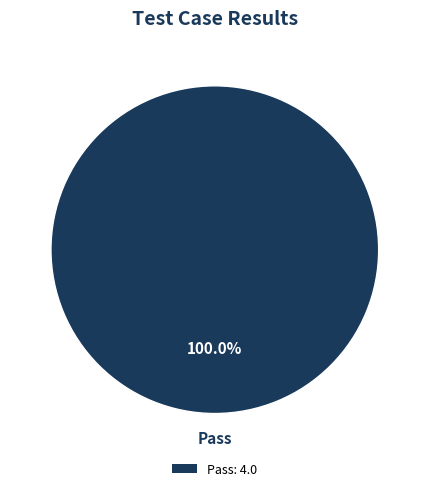

Rank the categories by value from highest to lowest.

Pass: 4.0